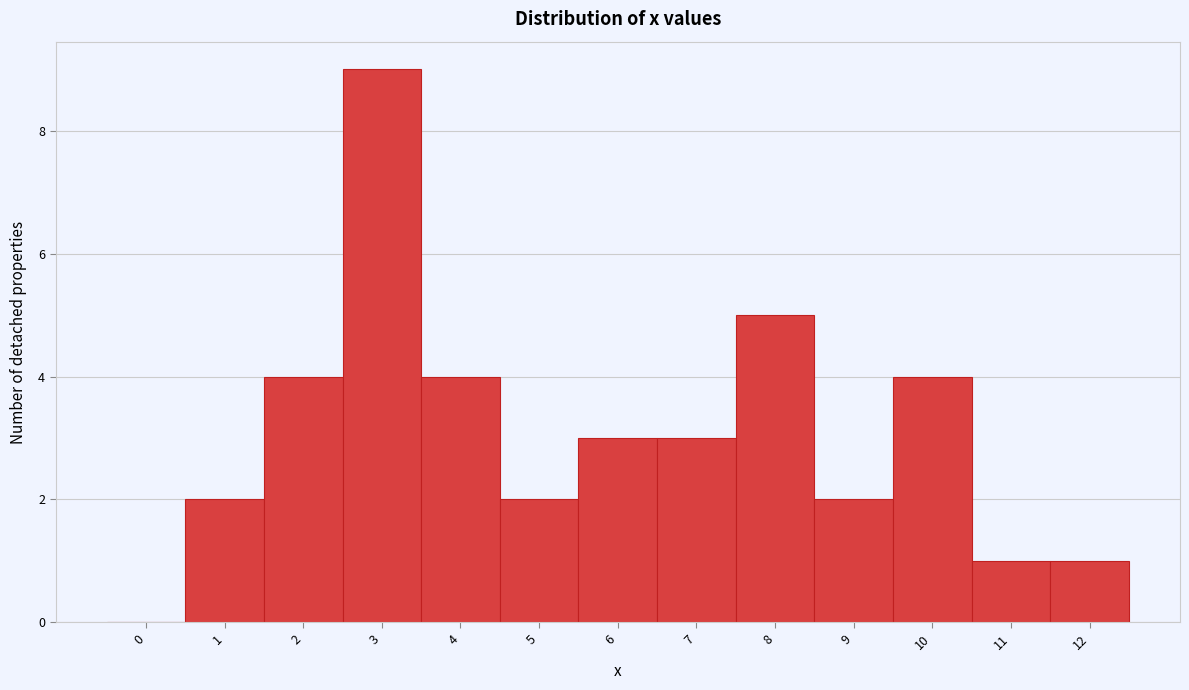

Reading right to left, transcribe all the data shown in this chart.

12=1	11=1	10=4	9=2	8=5	7=3	6=3	5=2	4=4	3=9	2=4	1=2	0=0